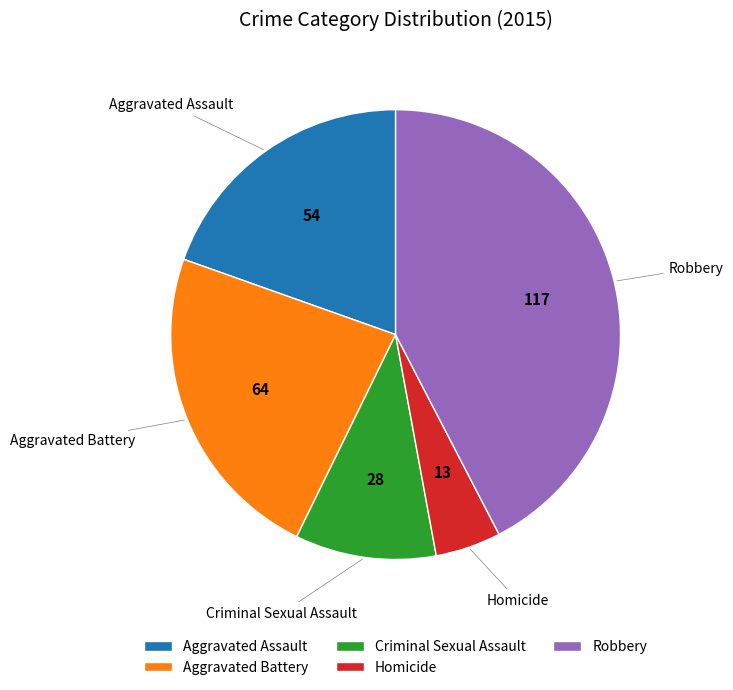

The Homicide slice represents 5% of the pie. True or false?

True